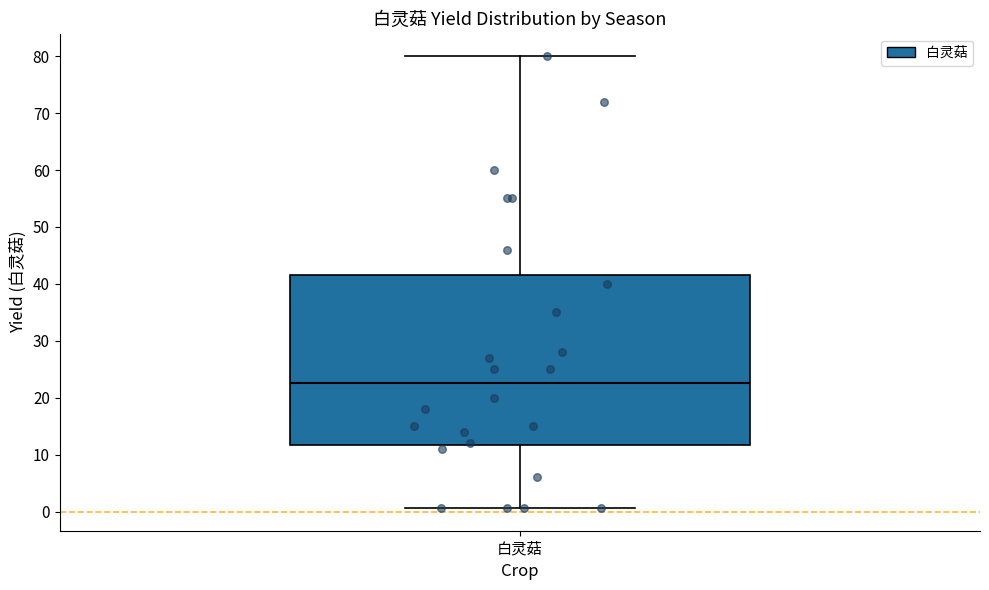

Read this box plot against the y-axis: the position of the median line, the range covered by the box, and the ends of both whiskers. The values are not printed on the chart, so give them approximately, as read against the axis.

median 23, box 12 to 42, whiskers 1 to 80